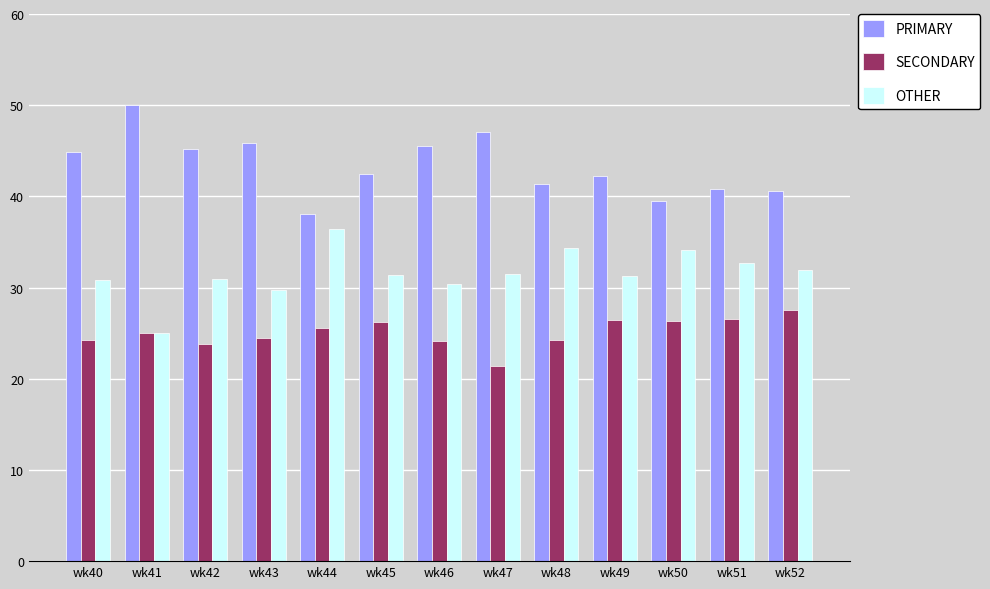

Which category has the lowest value across all series?

wk47